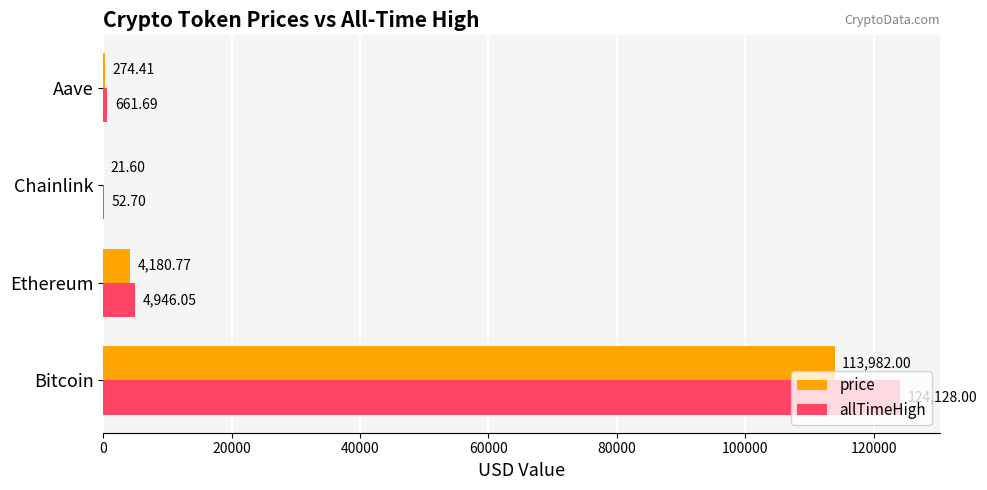

What is the sum of all price values?

118458.8